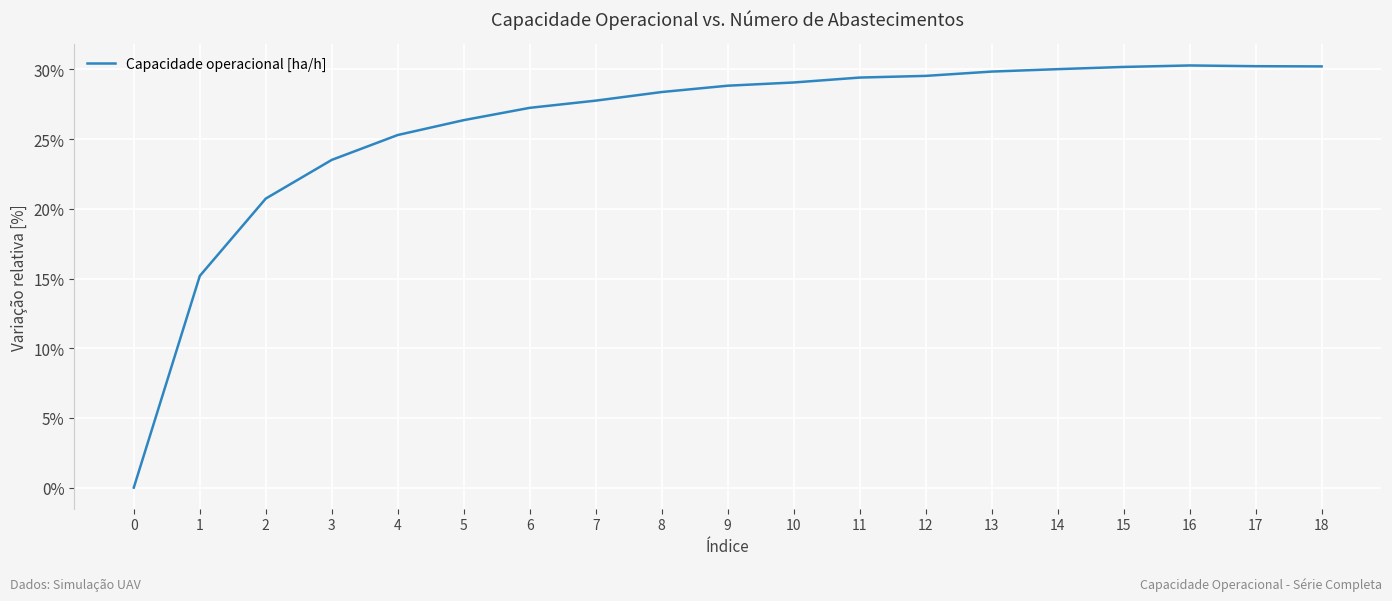

At which label is the value closest to 15?

1